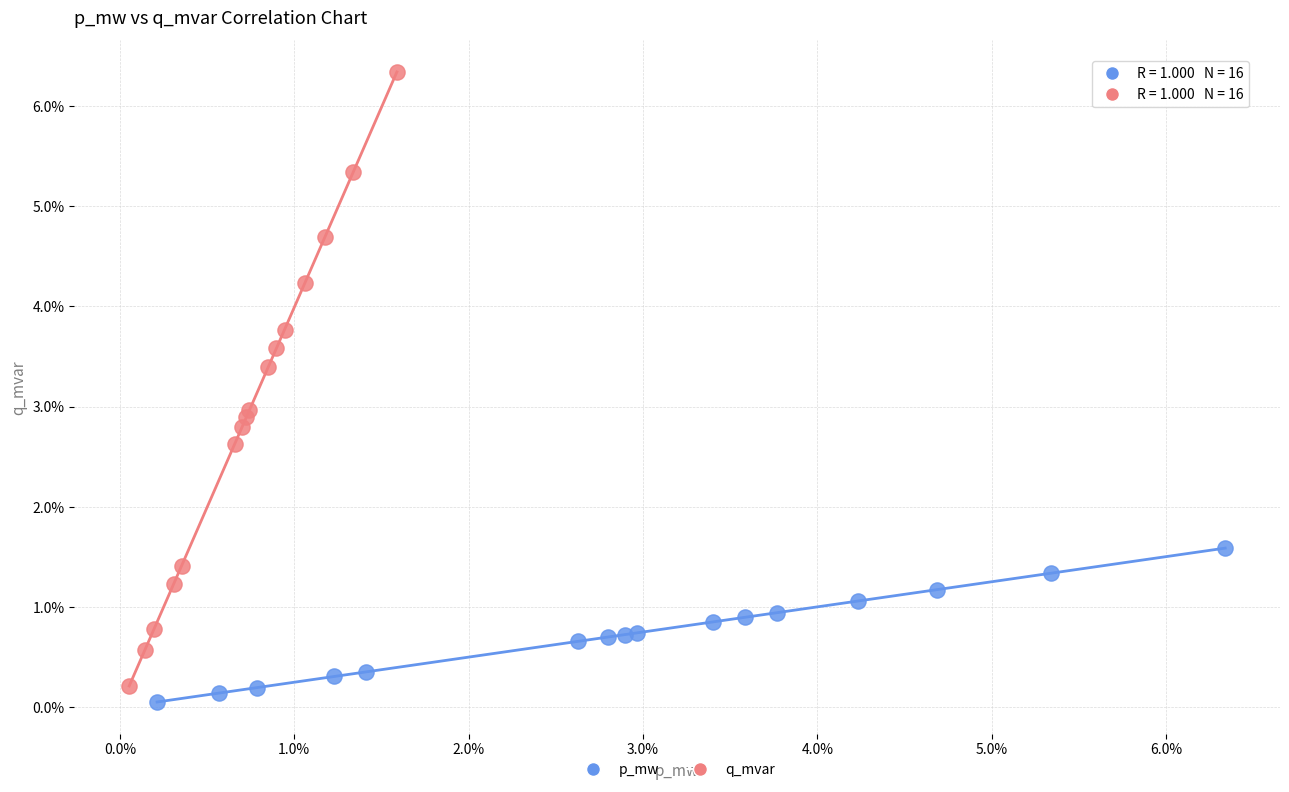

What are all the series names shown in the legend?

p_mw, q_mvar